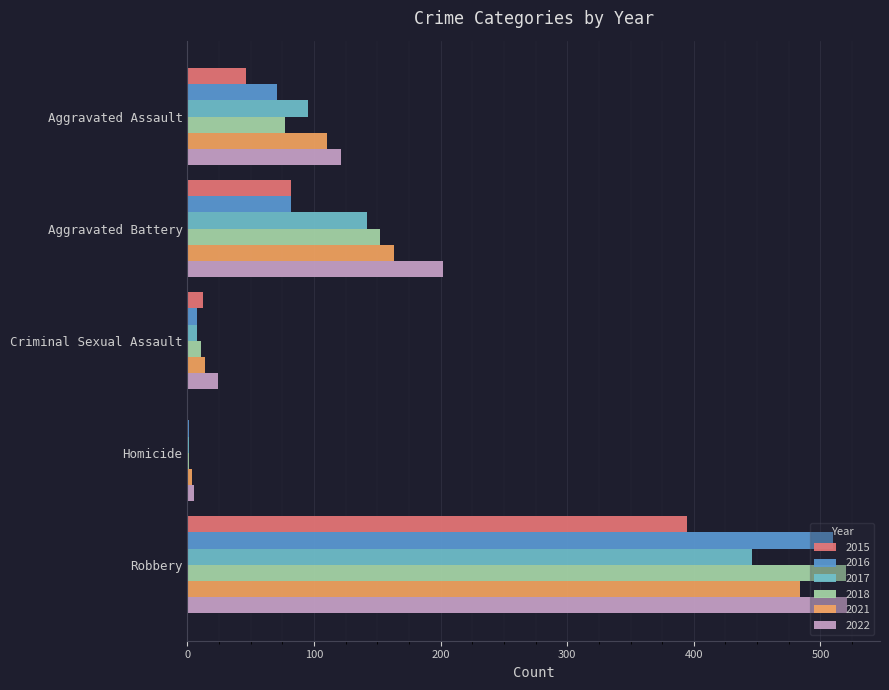

Which series changed the most between Aggravated Assault and Aggravated Battery?

2022